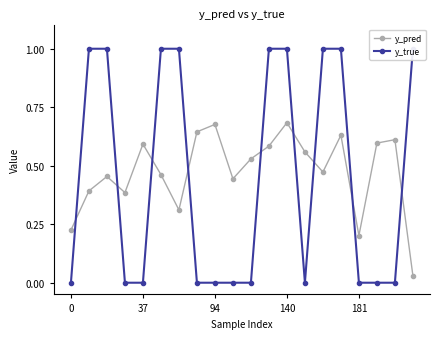

The y_pred series shows 0.2 at 0. True or false?

True